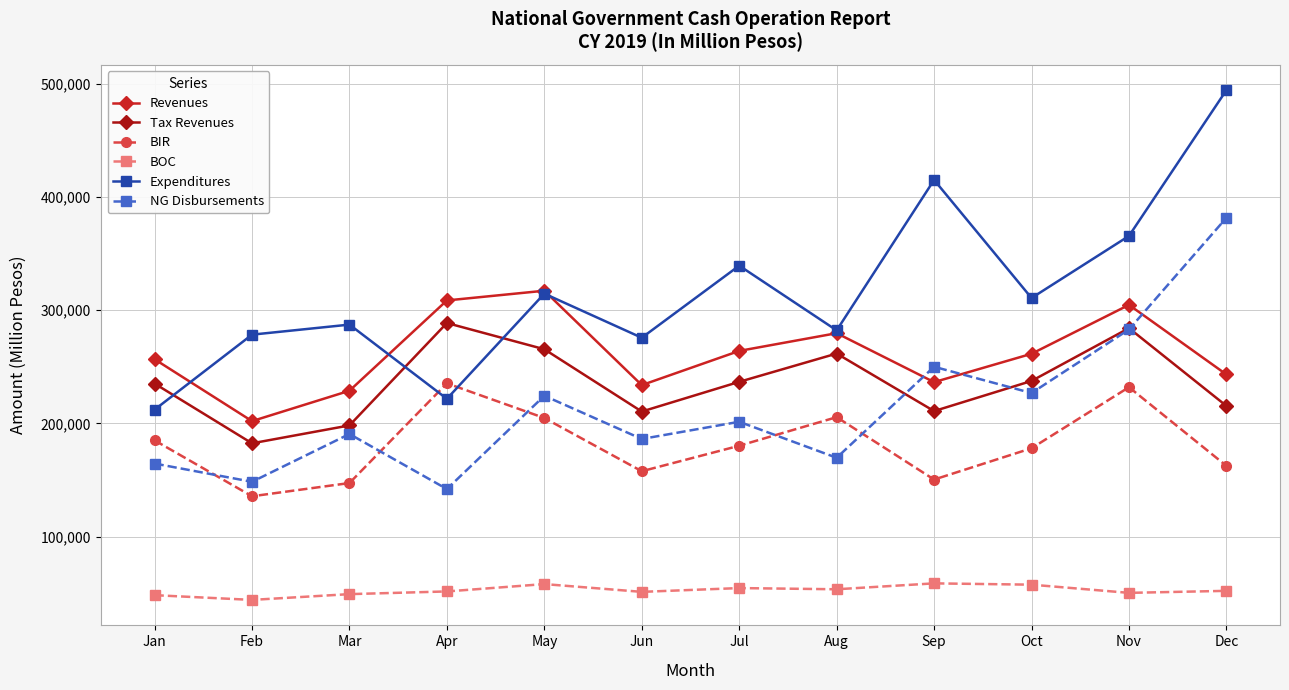

What is the sum of all Expenditures values?

3797734.0